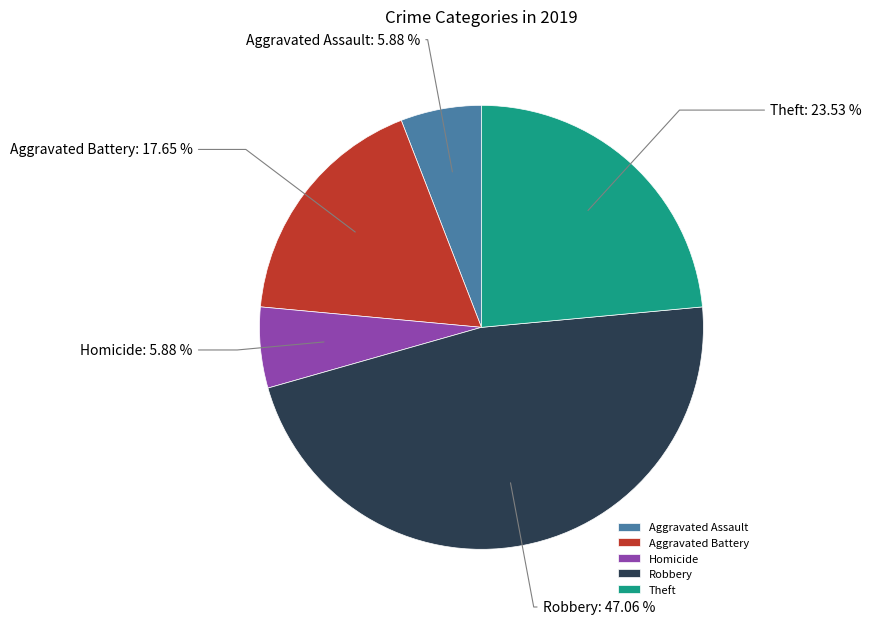

Is it true that Aggravated Battery is 7% of the pie?

False